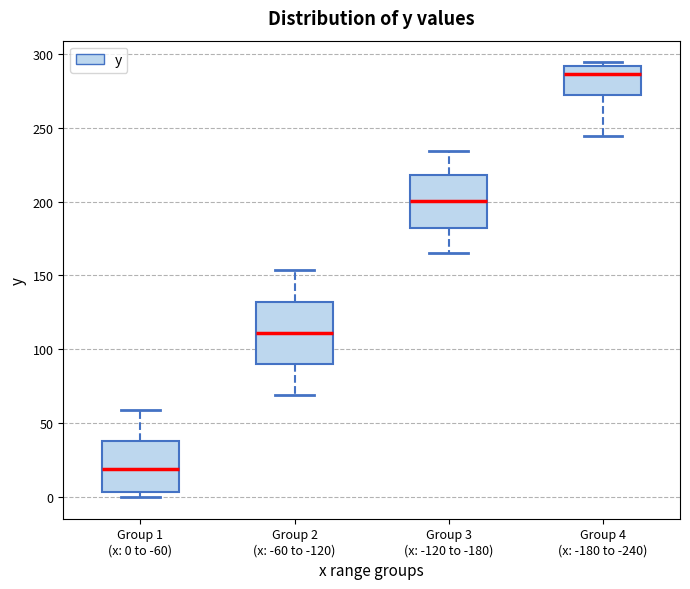

Which box's median line is the highest?

Group 4 (x: -180 to -240)